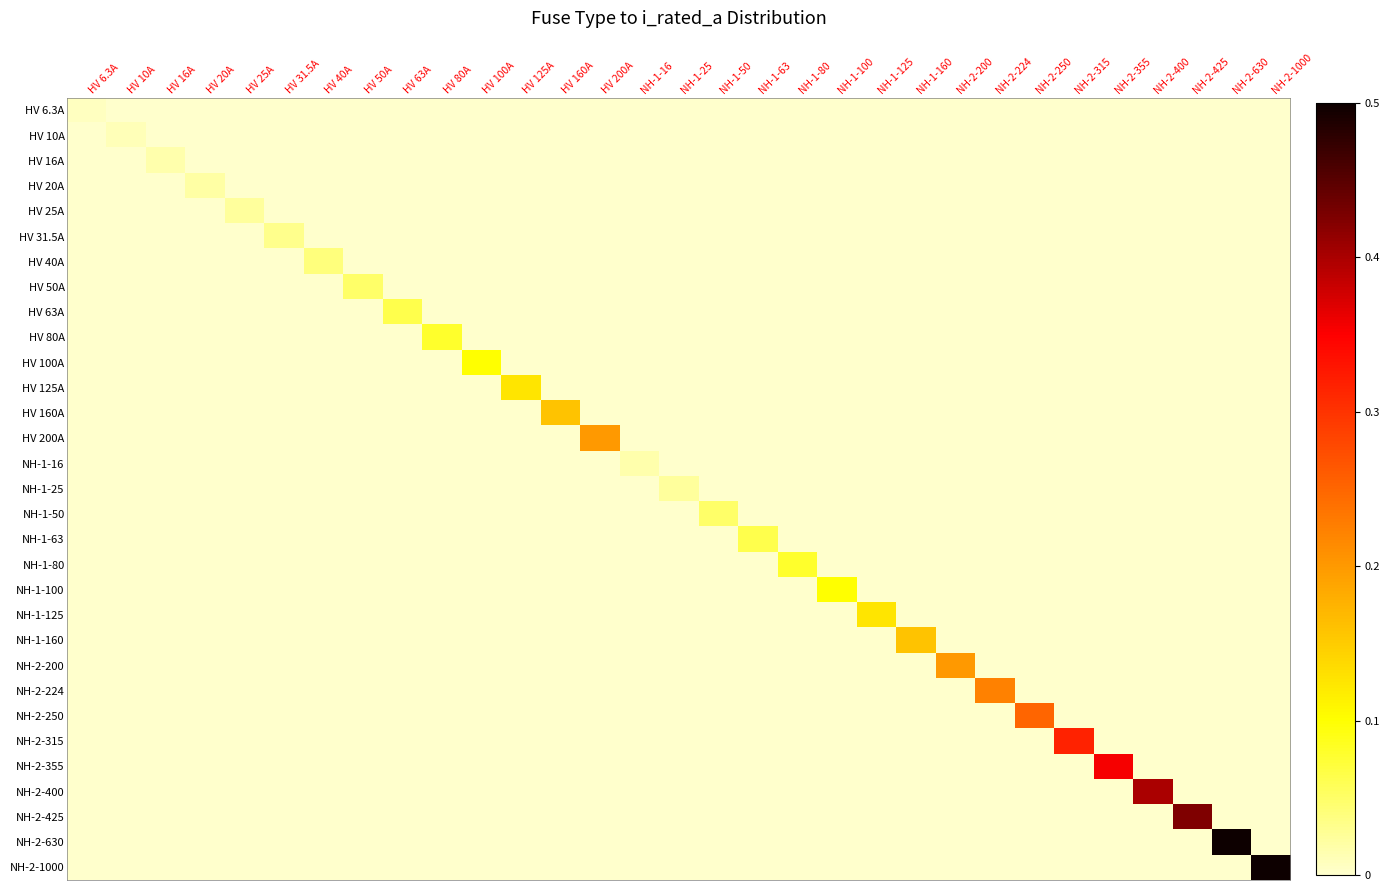

Which series changed the most between NH-1-25 and NH-1-80?

NH-1-80